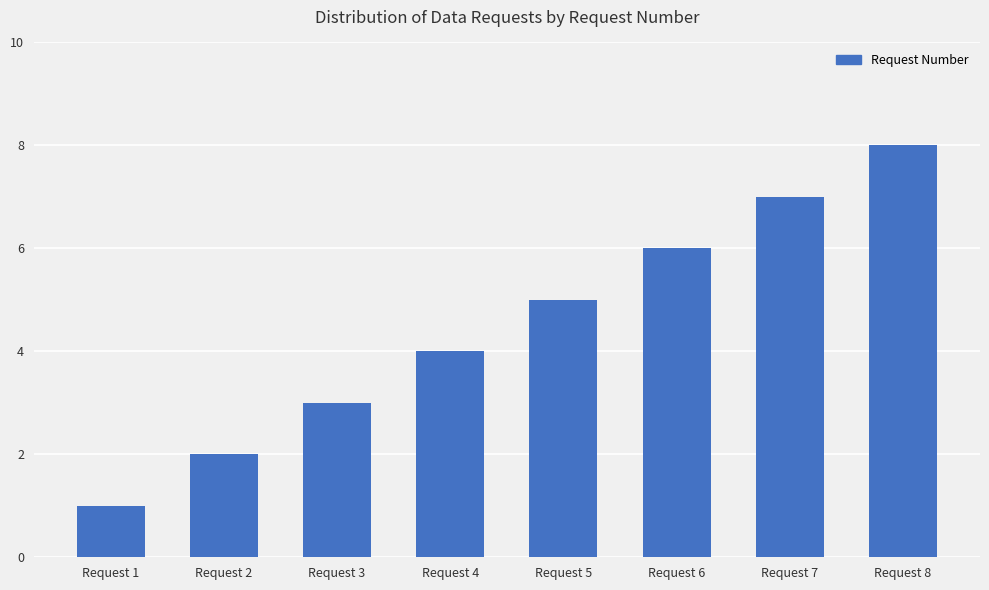

What is the difference between the maximum and second lowest values?

6